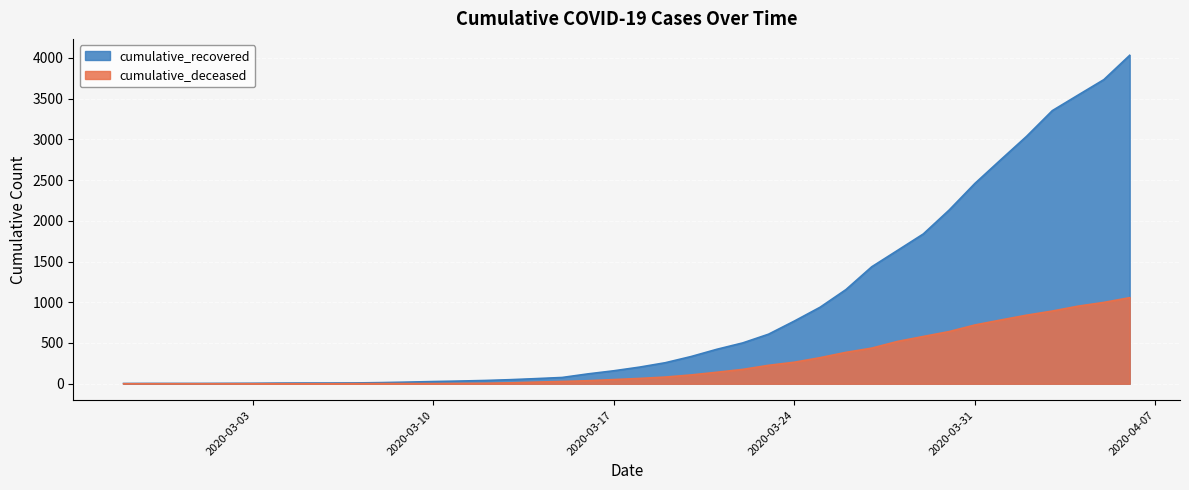

How many lines are shown in the chart?

2